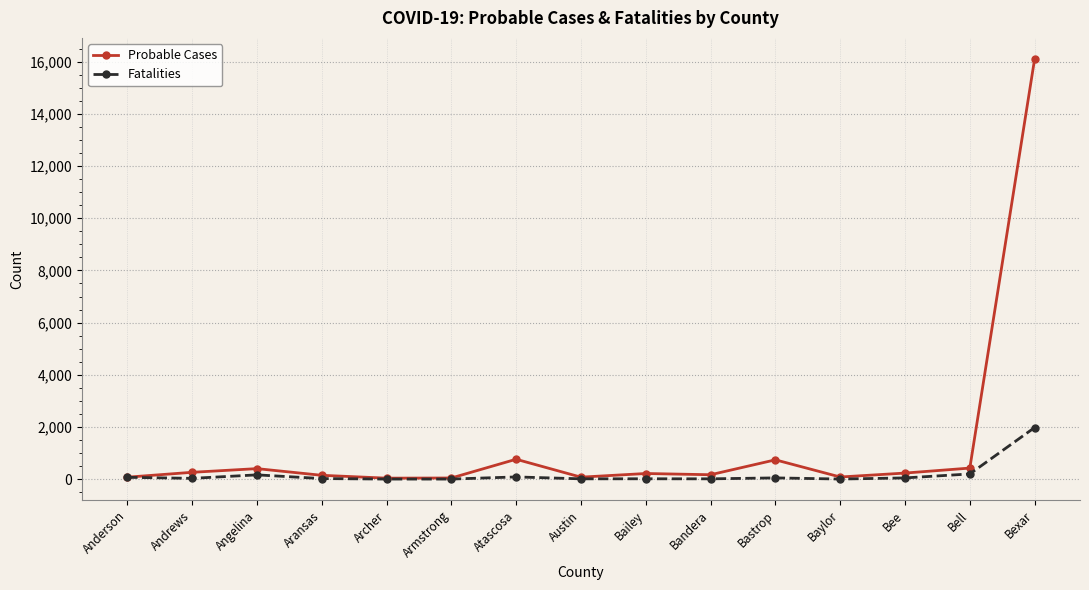

What value does the Probable Cases series have at Bexar?

16105